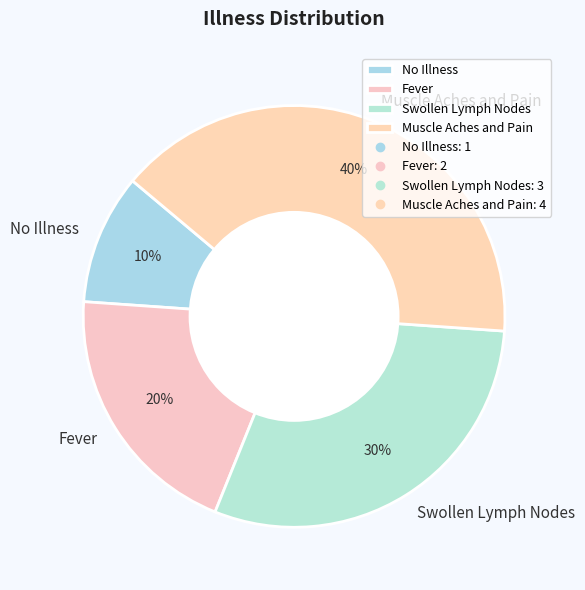

What is the ratio of the value at No Illness to the value at Swollen Lymph Nodes?

0.3